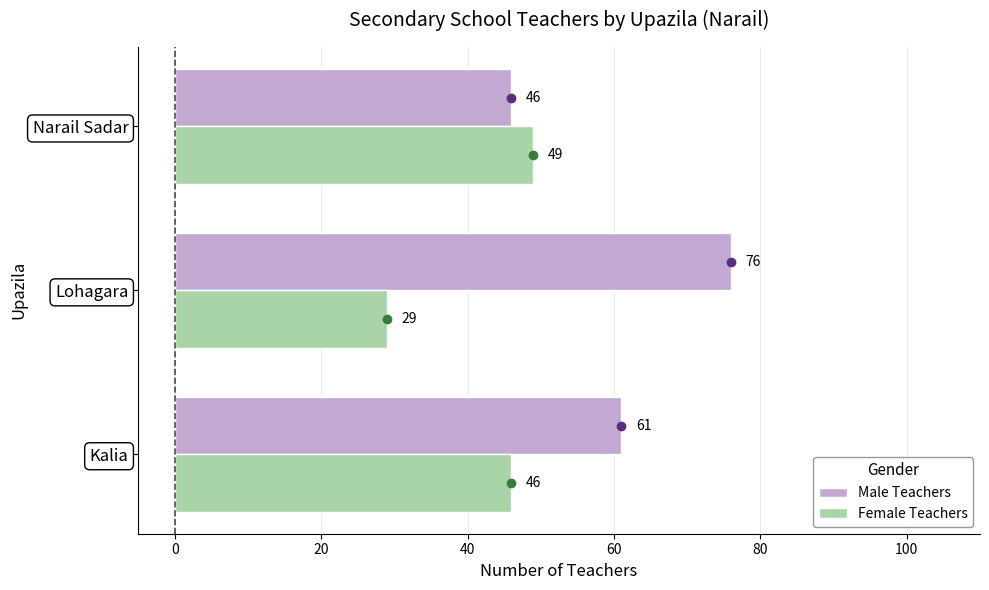

Between Kalia and Lohagara, which series saw the biggest shift?

Female Teachers